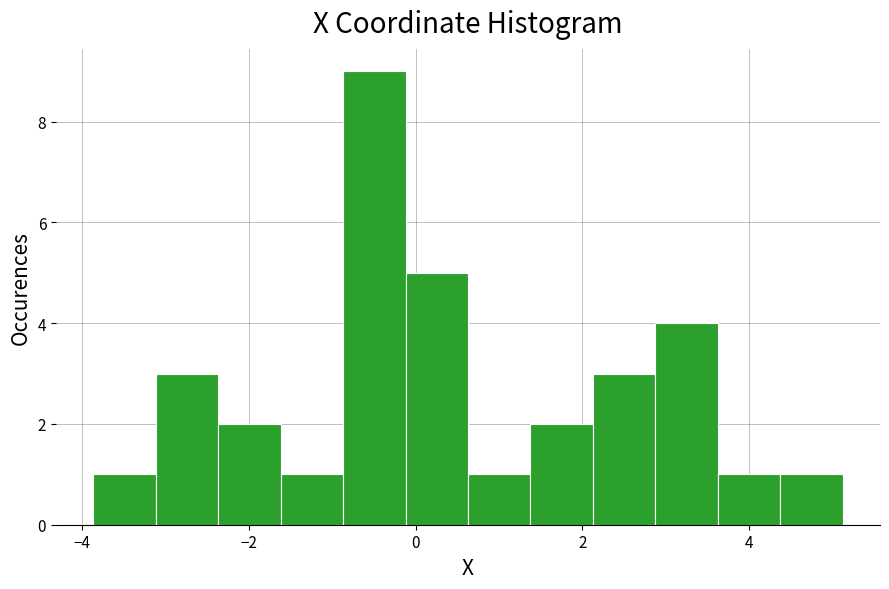

Read against the x-axis, roughly where is the centre of the tallest bar?

-0.4